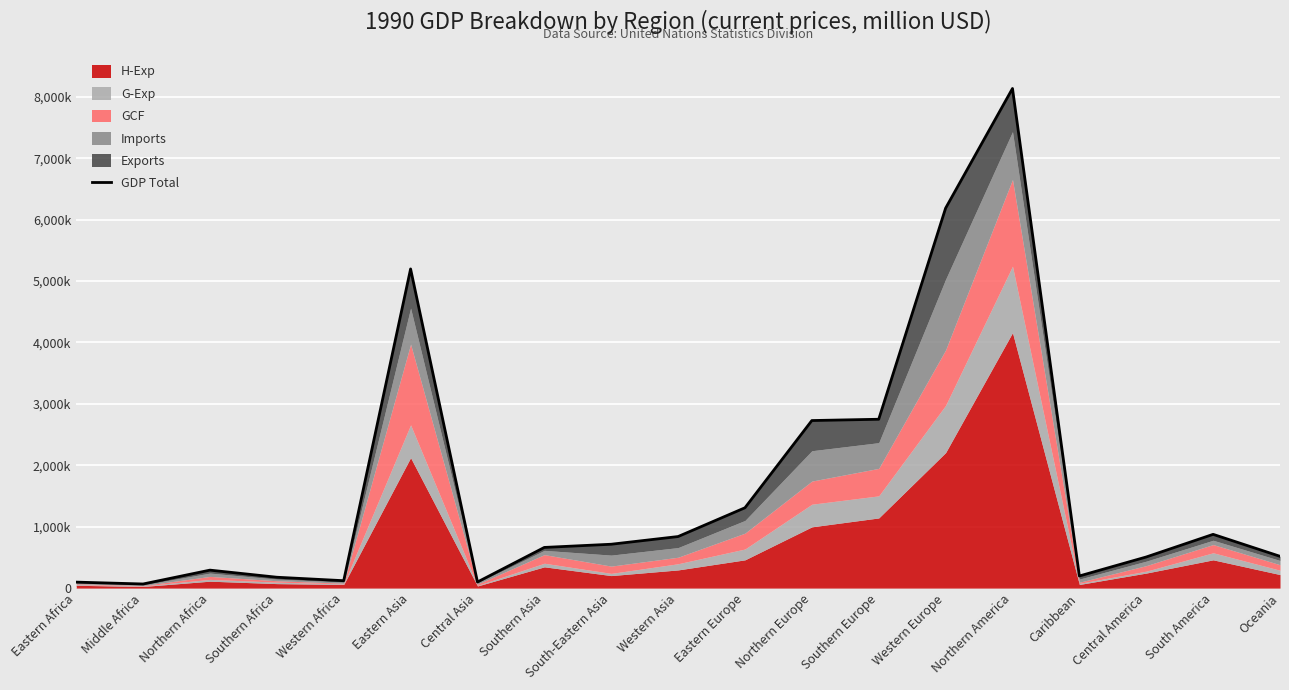

List the labels in order of value, smallest first.

Middle Africa, Eastern Africa, Central Asia, Western Africa, Southern Africa, Caribbean, Northern Africa, Central America, Oceania, Southern Asia, South-Eastern Asia, Western Asia, South America, Eastern Europe, Northern Europe, Southern Europe, Eastern Asia, Western Europe, Northern America